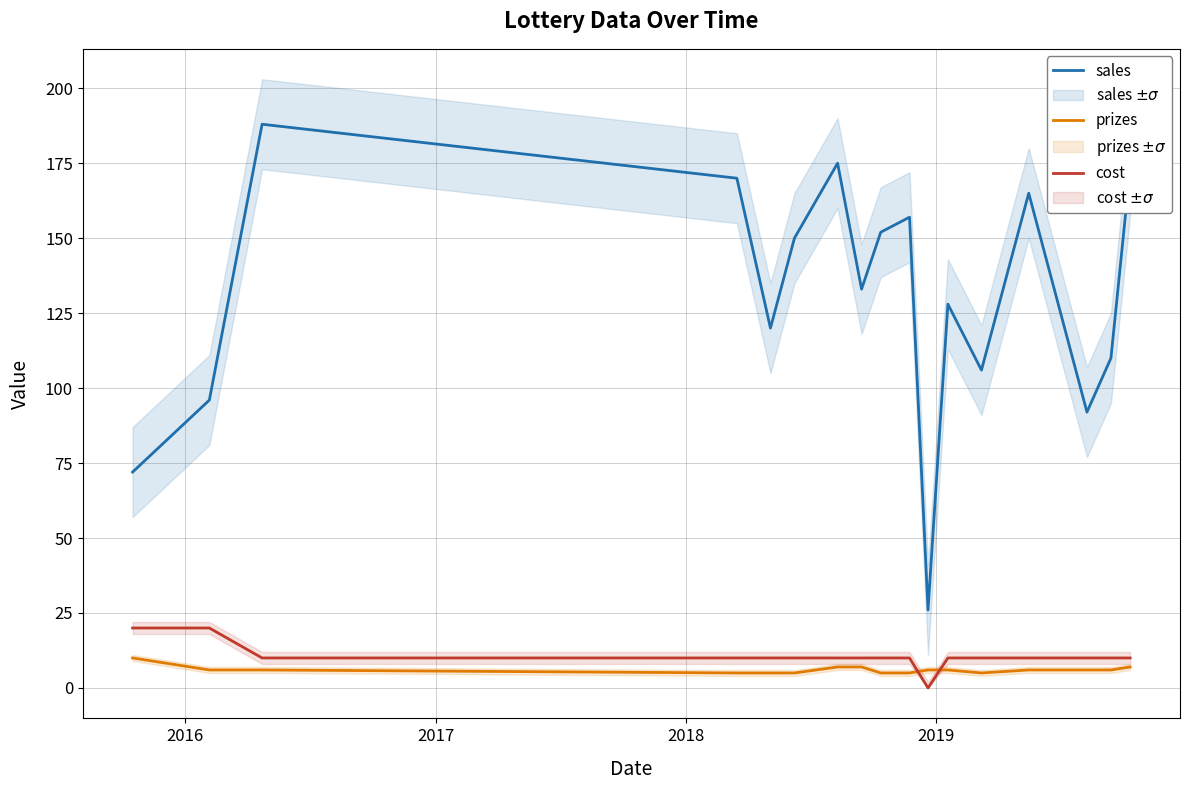

What is the difference between the maximum and minimum values in the sales series?

162